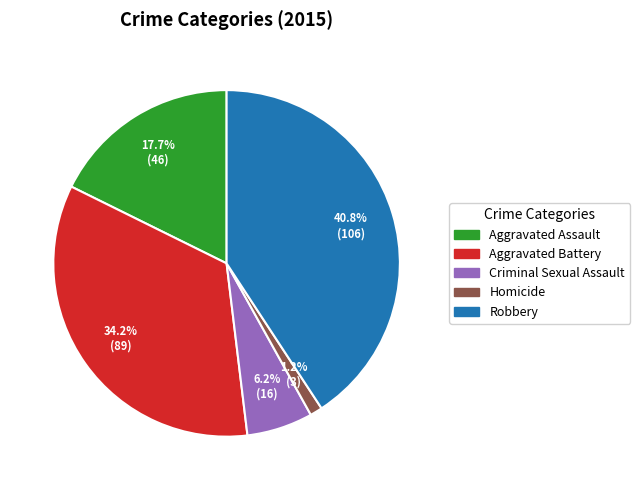

How many segments does this pie chart have?

5